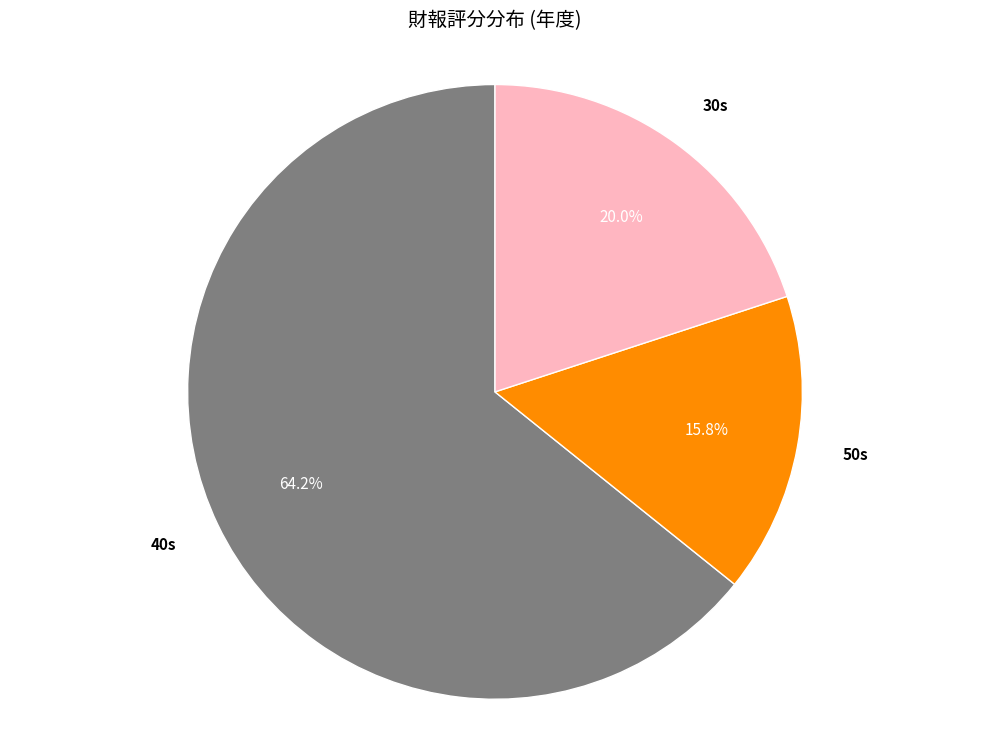

What portion of the pie excludes 30s?

80.0%